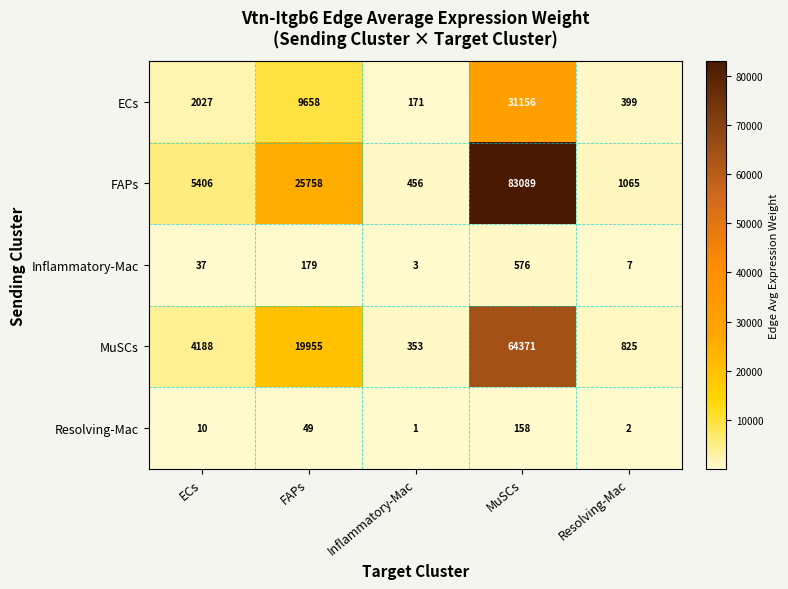

What is the difference between the maximum and minimum values in the Resolving-Mac series?

157